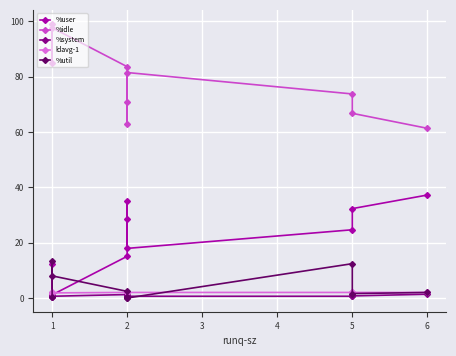

How many series are shown in this chart?

5